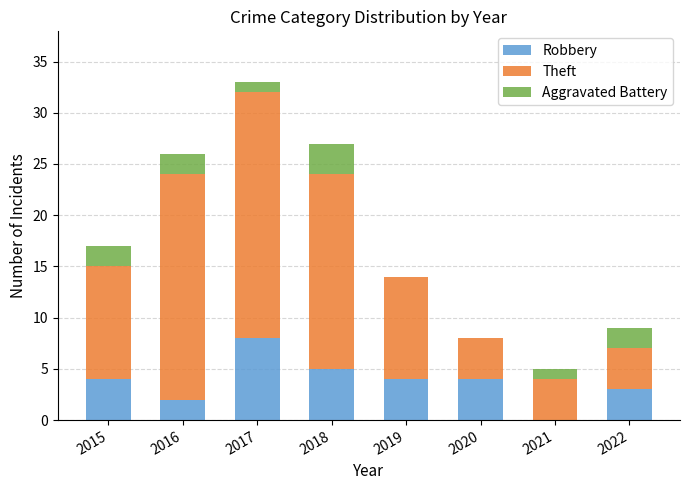

What is the approximate value of Robbery at 2022?

3